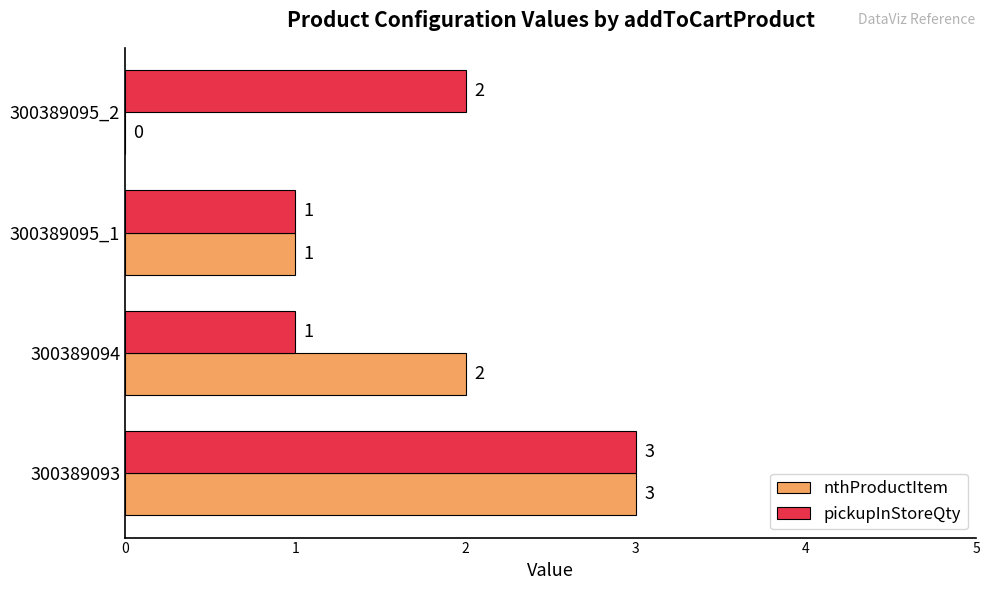

At which category is the sum across all series the highest?

300389093